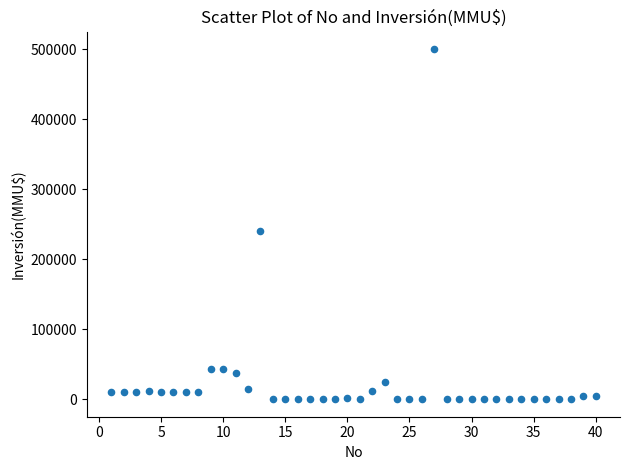

What is the range of X values (max minus min)?

39